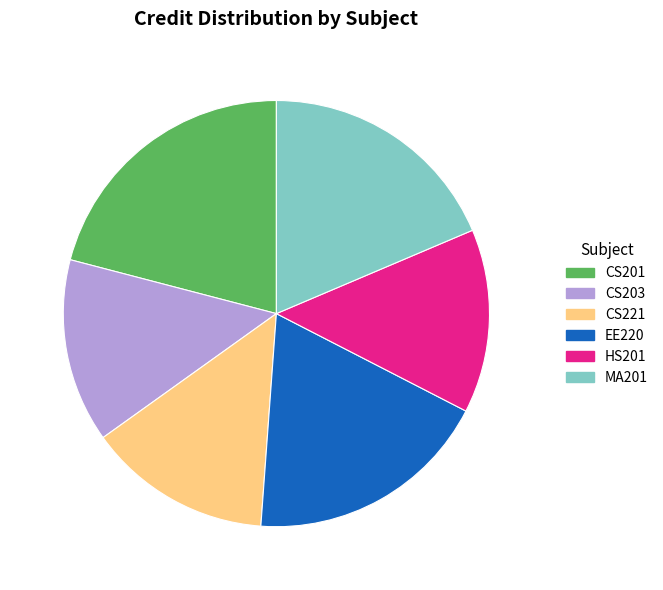

How many slices are in this pie chart?

6